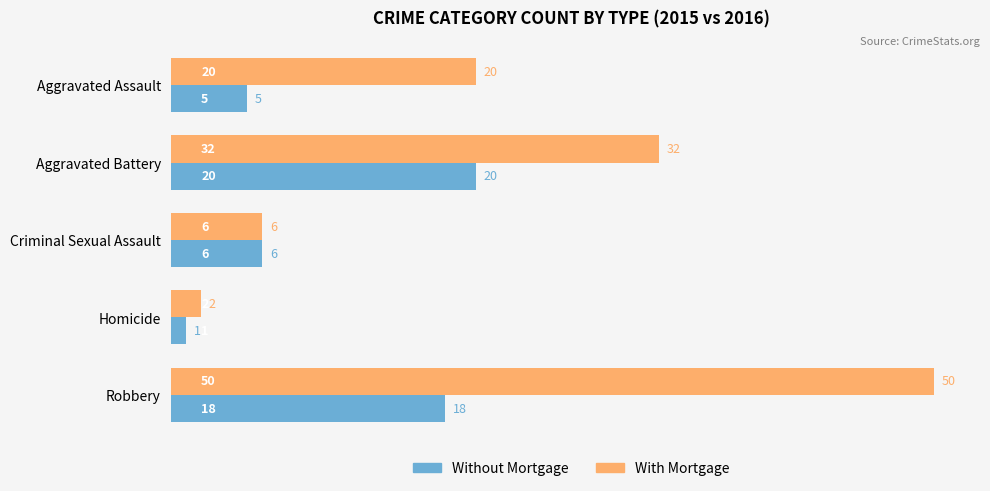

At which category is the sum across all series the highest?

Robbery